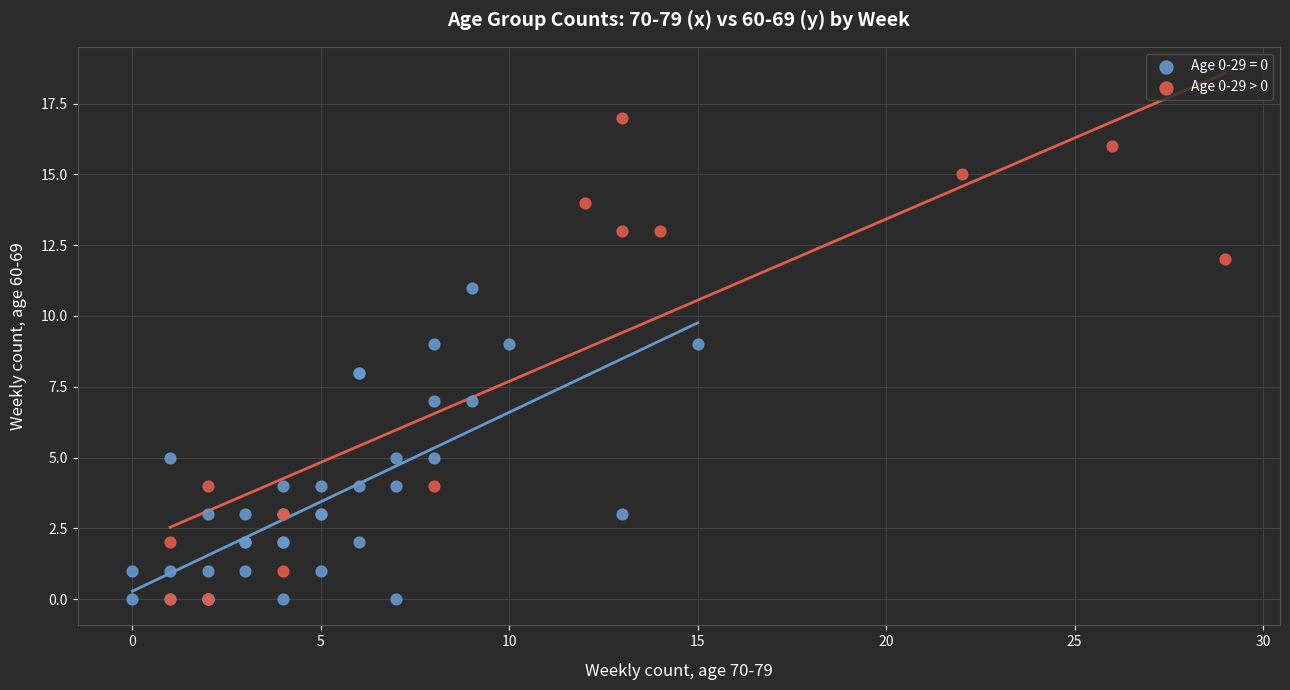

Which series contains the highest Y value?

Age 0-29 > 0